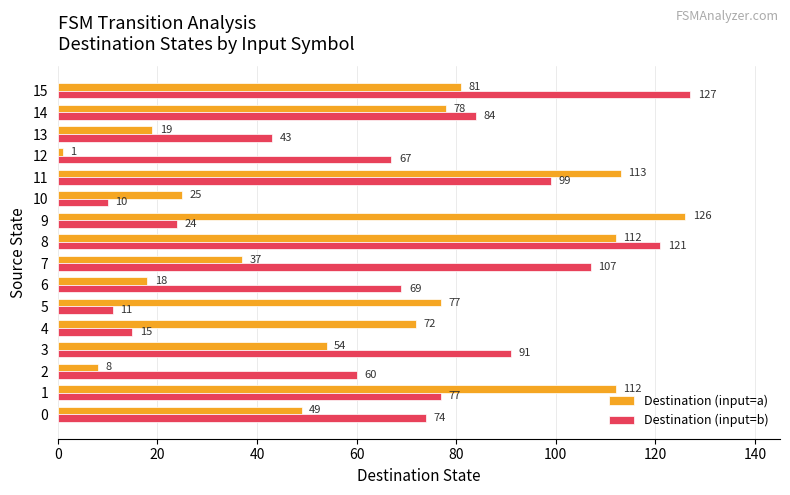

List the series in order of their peak value, highest first.

Destination (input=b), Destination (input=a)